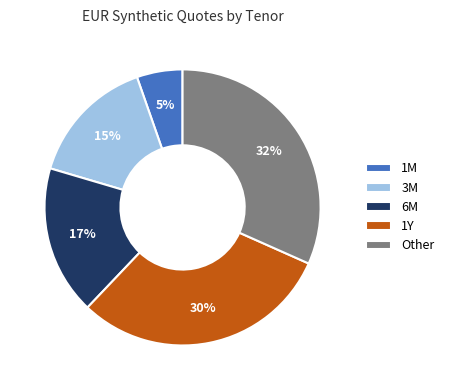

Does any single category account for the majority?

No